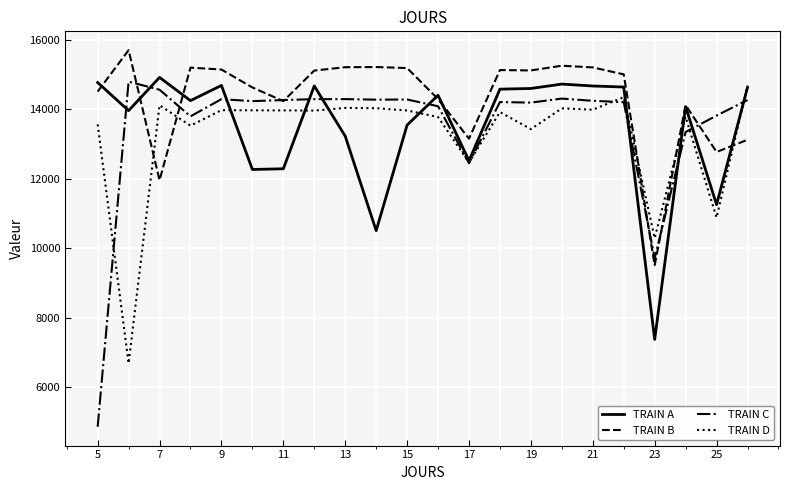

What is the minimum value shown in the chart?

4860